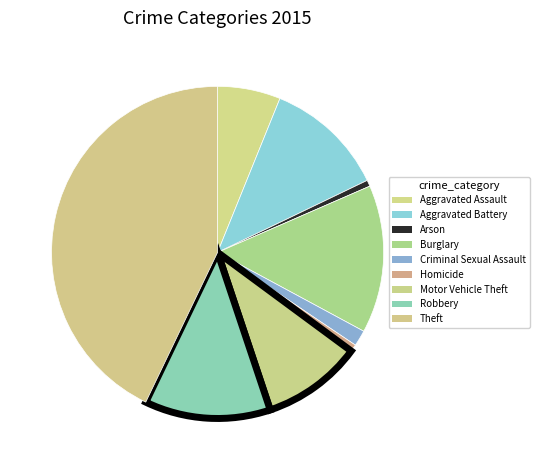

Count the number of slices in the pie.

9